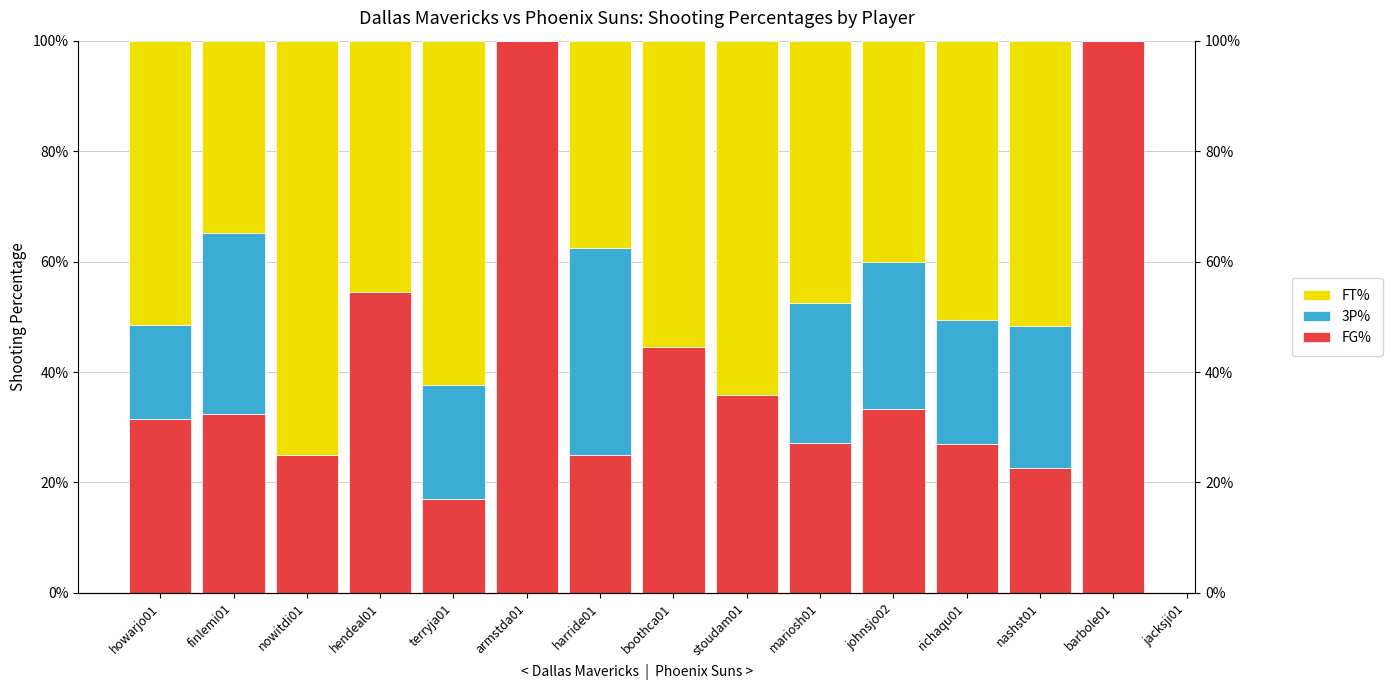

How many positive values does the 3P% series have?

8